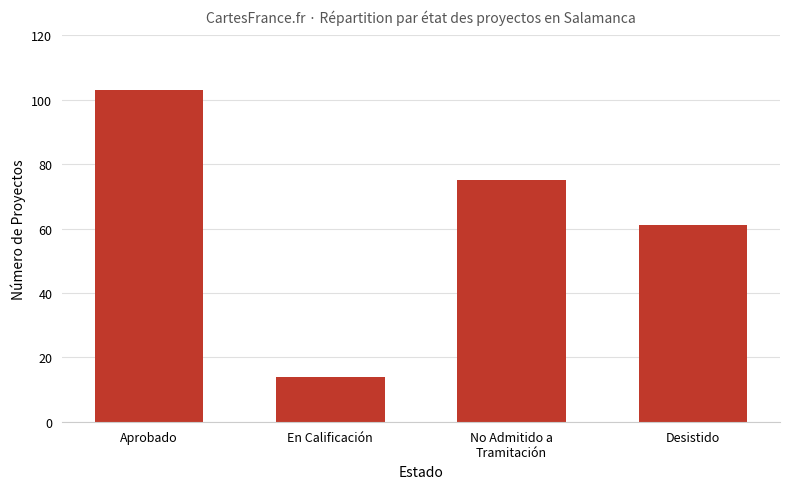

What is the difference between the maximum and minimum values?

89